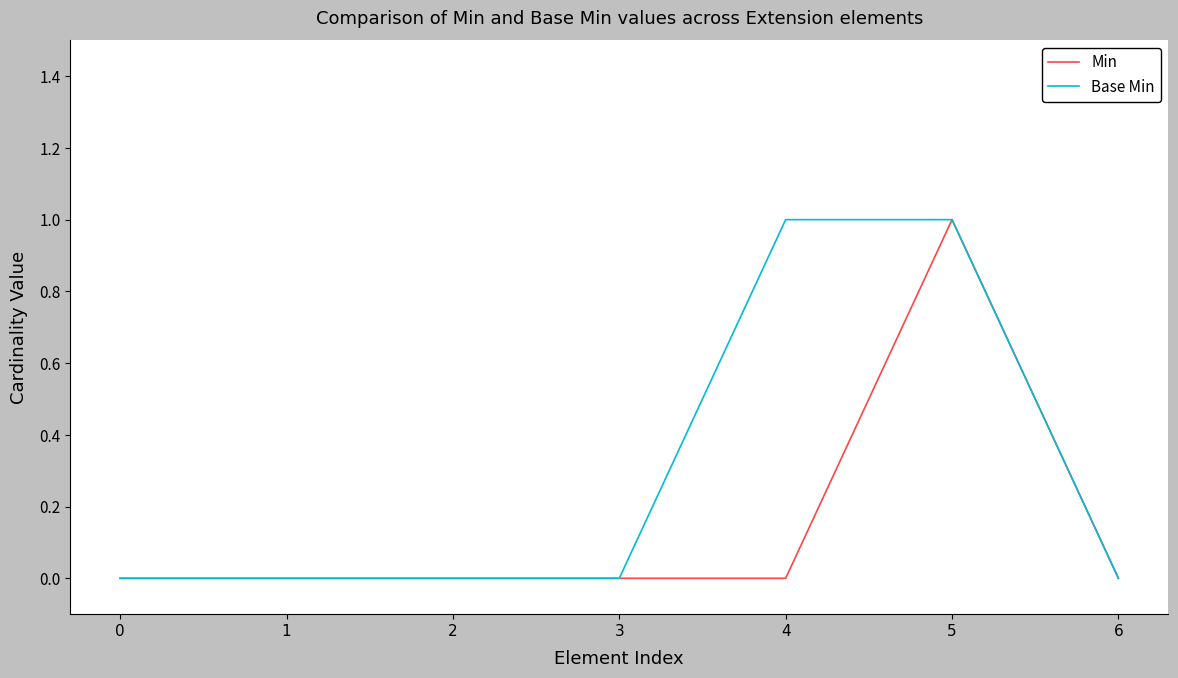

Rank the series by their average value, from lowest to highest.

Min, Base Min